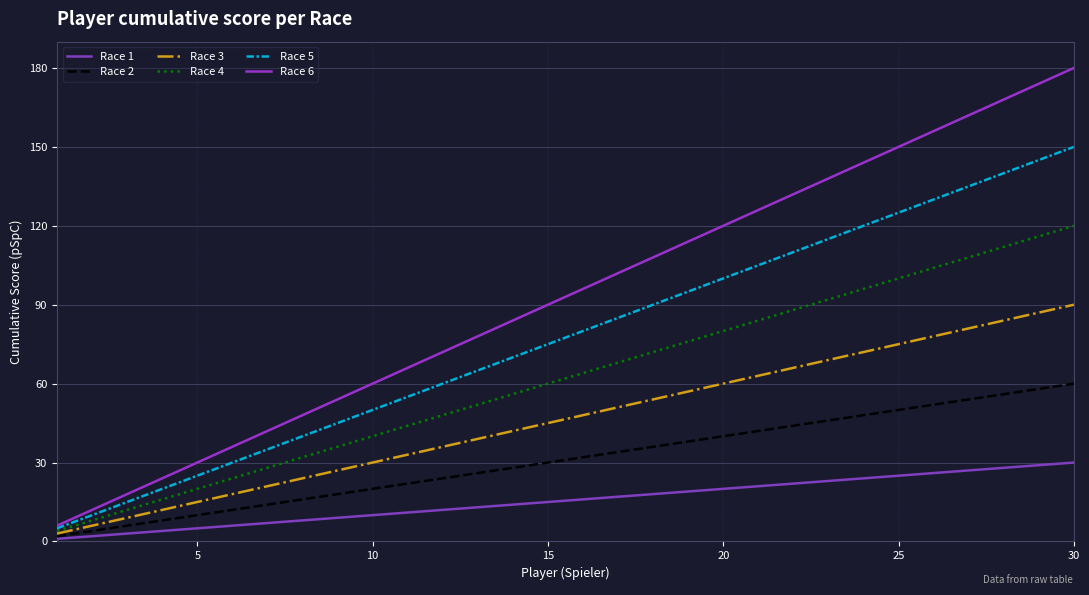

How many lines are shown in the chart?

6